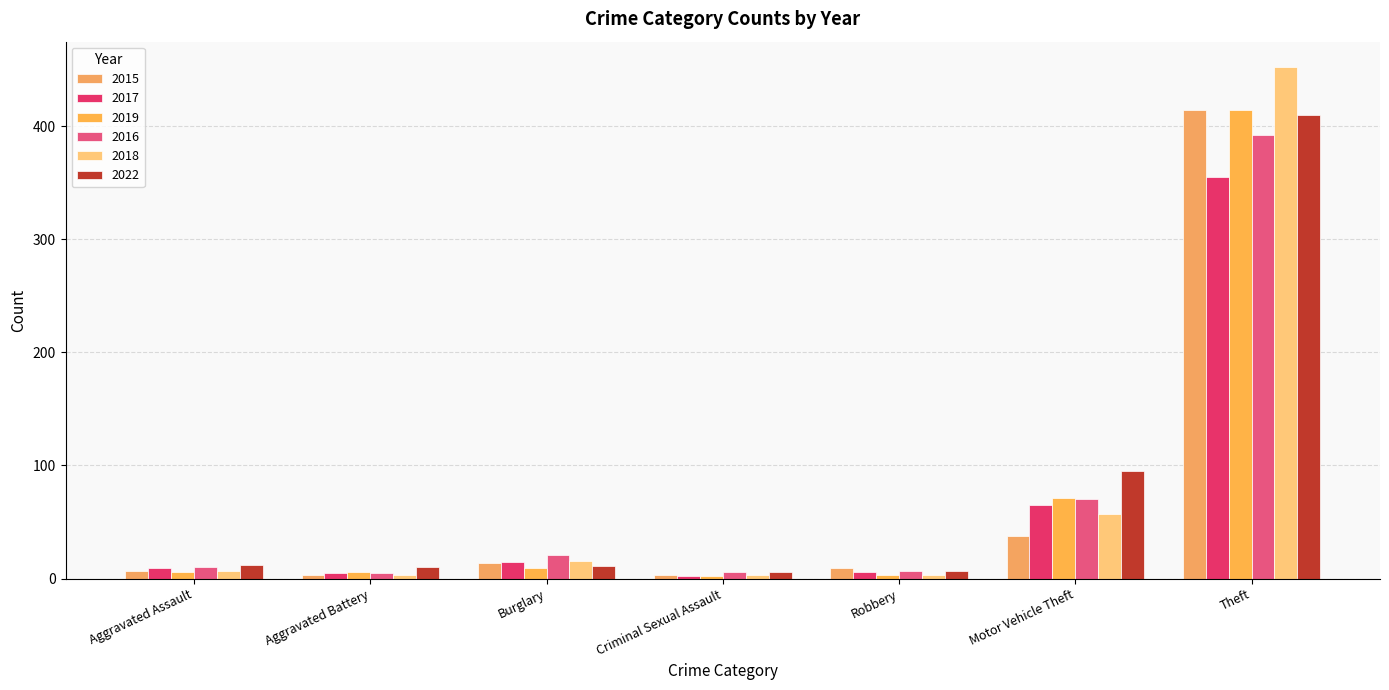

Which series has the largest range (max minus min)?

2018